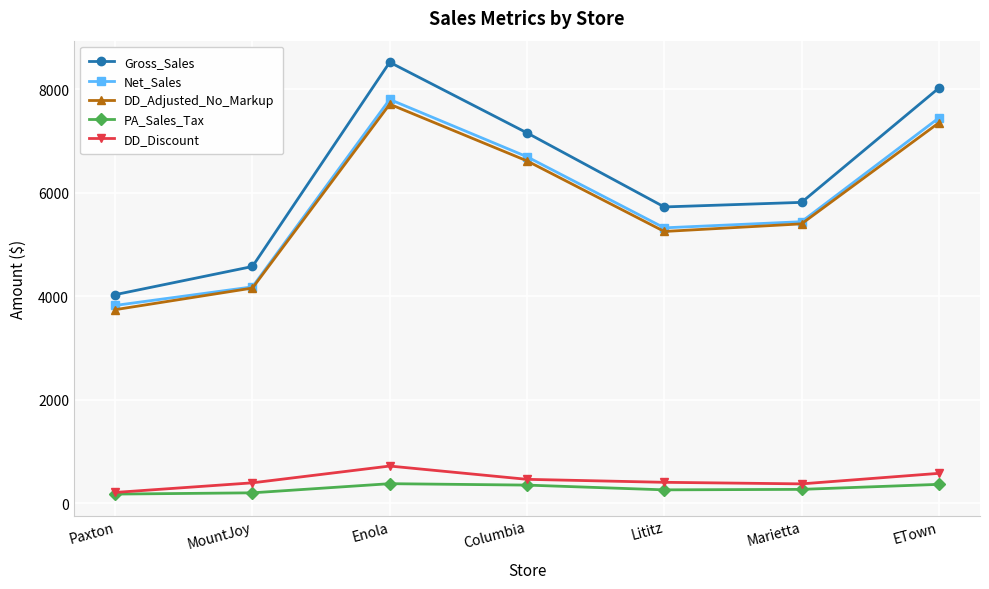

How many interior local peaks does the Net_Sales series have?

1